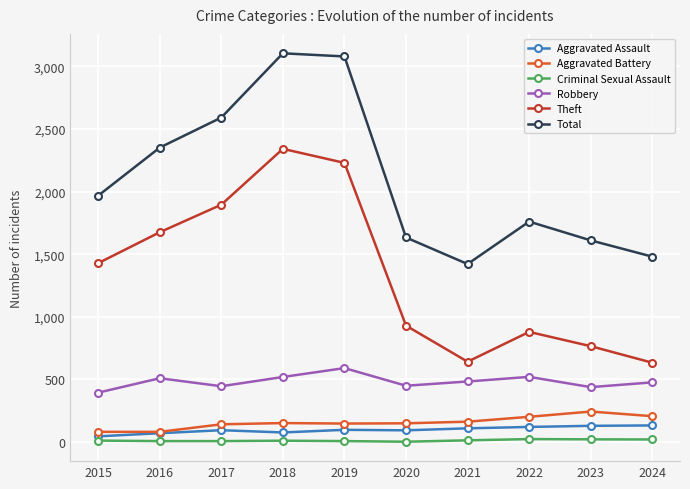

Is the value of Aggravated Assault at 2020 greater than the value of Criminal Sexual Assault at 2020?

Yes